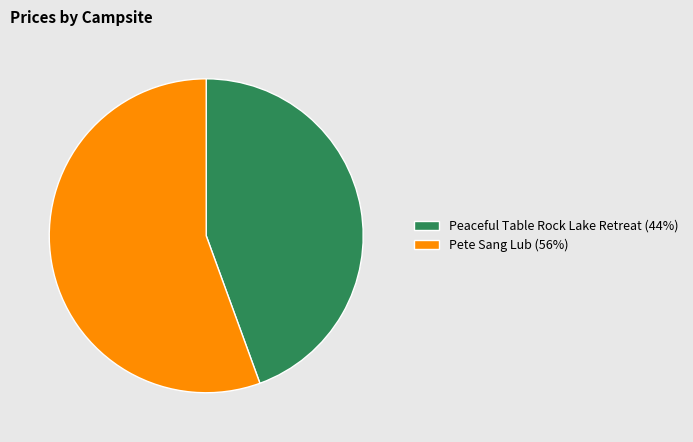

Does any single category account for the majority?

Yes